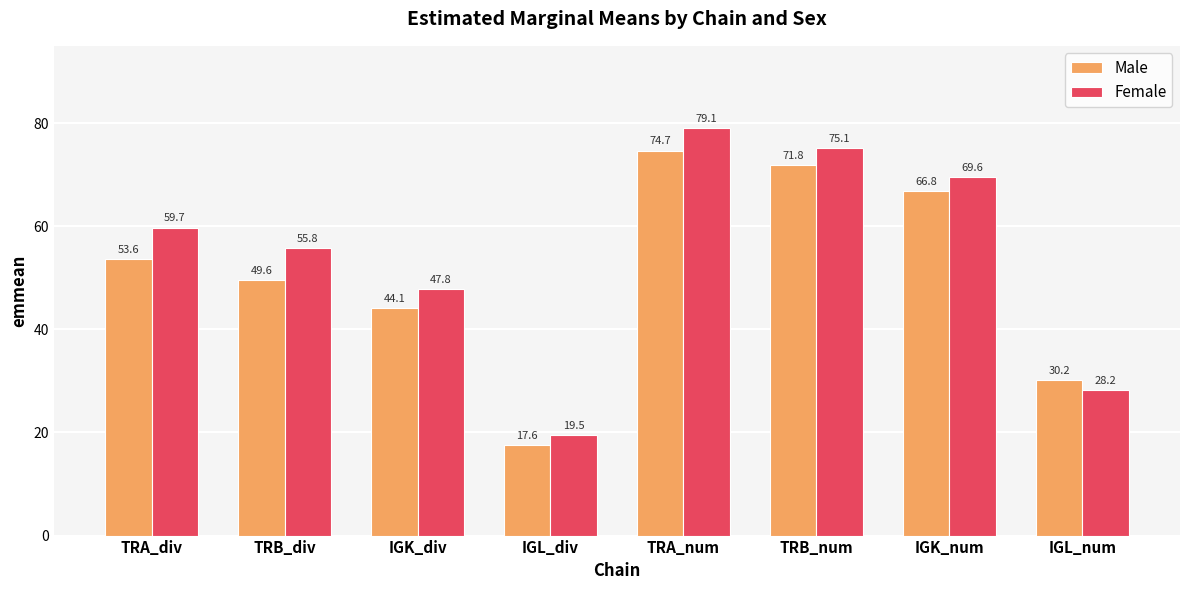

What is the difference between the maximum and minimum values in the Male series?

57.1